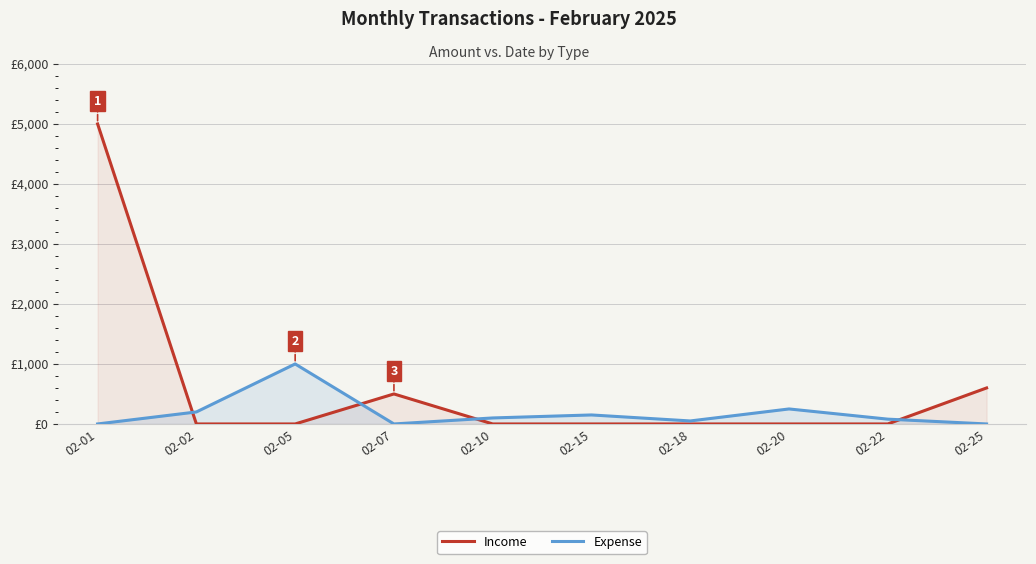

Which series changed the most between 02-01 and 02-15?

Income